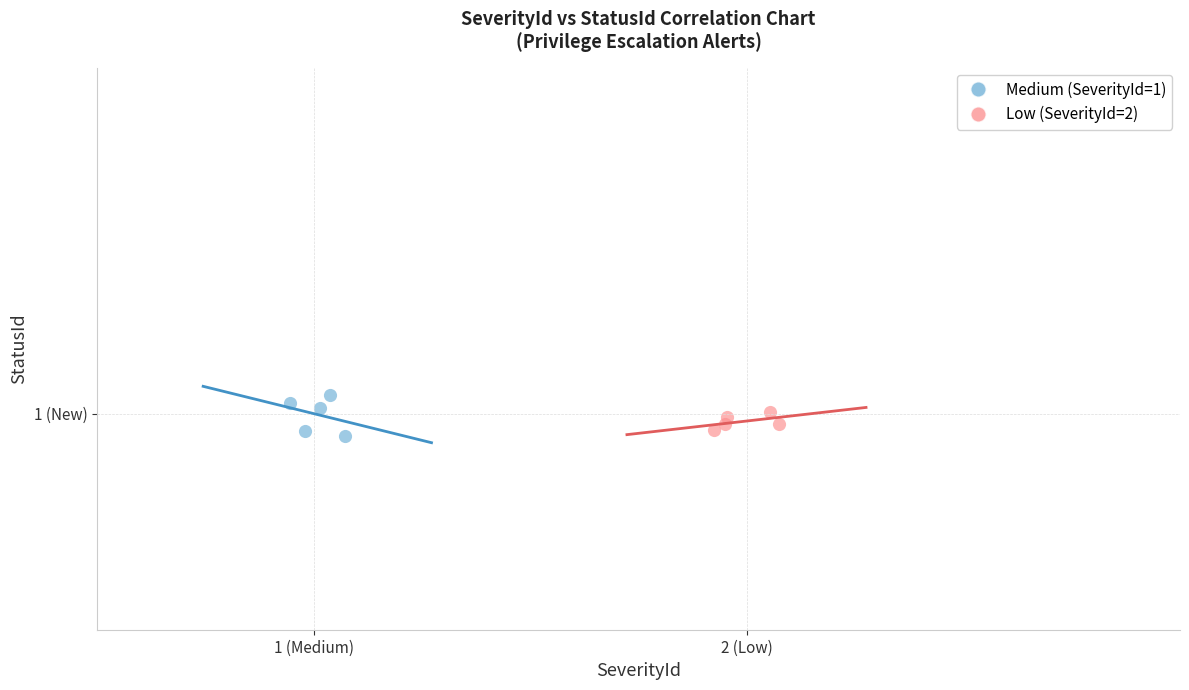

Which series contains the highest Y value?

Medium (SeverityId=1)